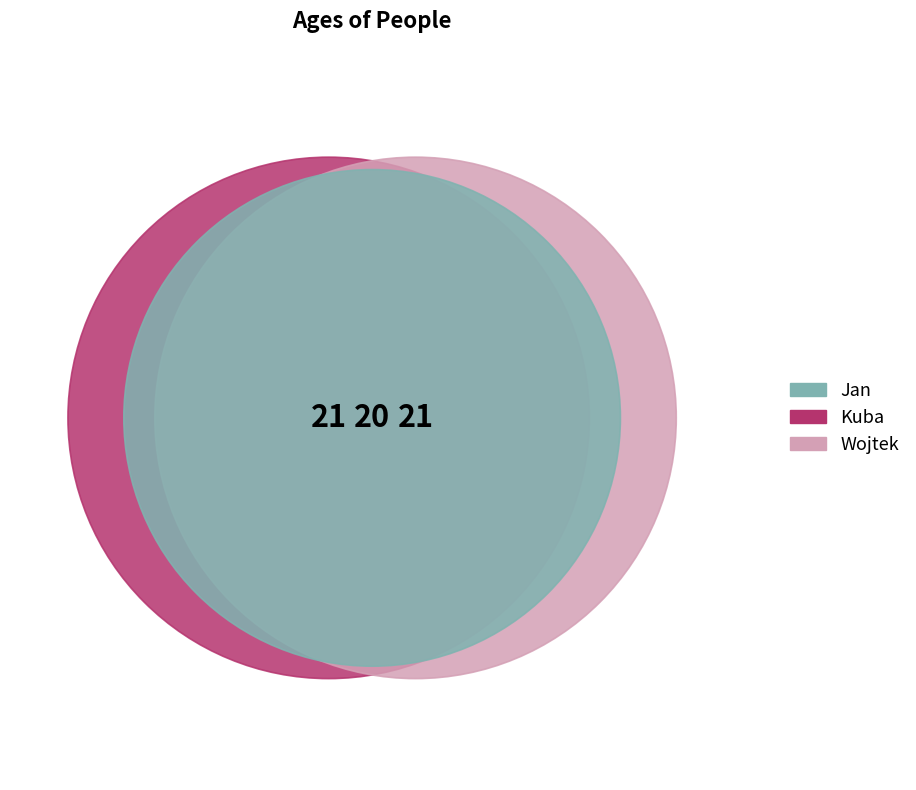

The Wojtek slice represents 34% of the pie. True or false?

True